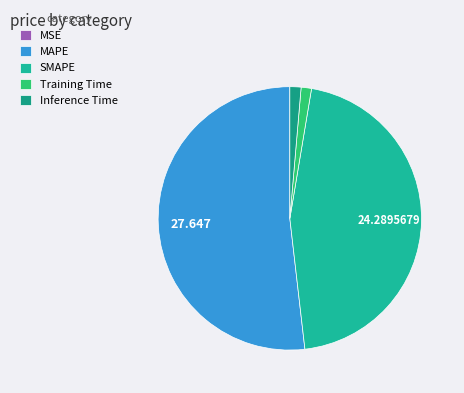

Is there any slice that represents more than half of the pie?

Yes